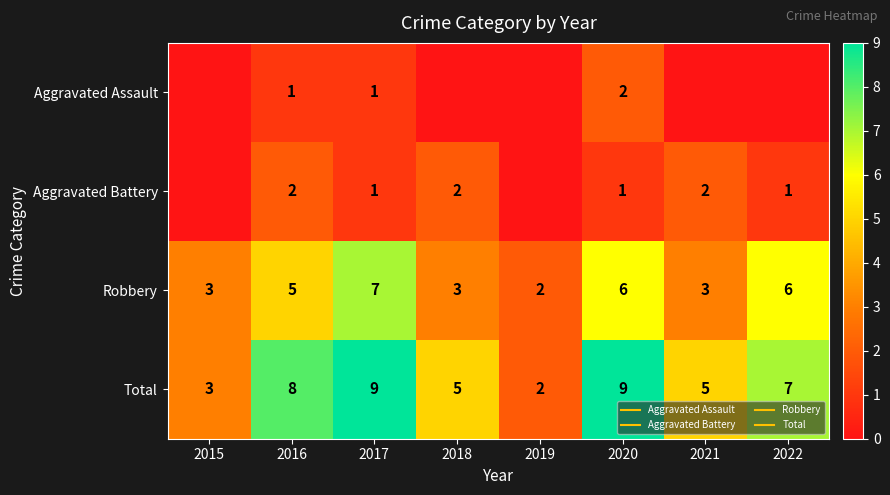

Which series has the largest total across all categories?

Total